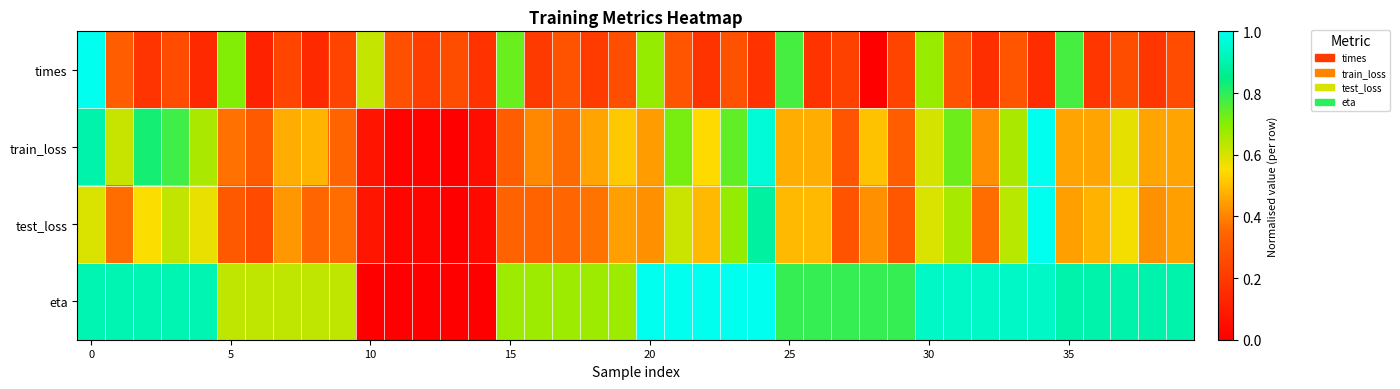

At how many categories does at least one series exceed 0?

40